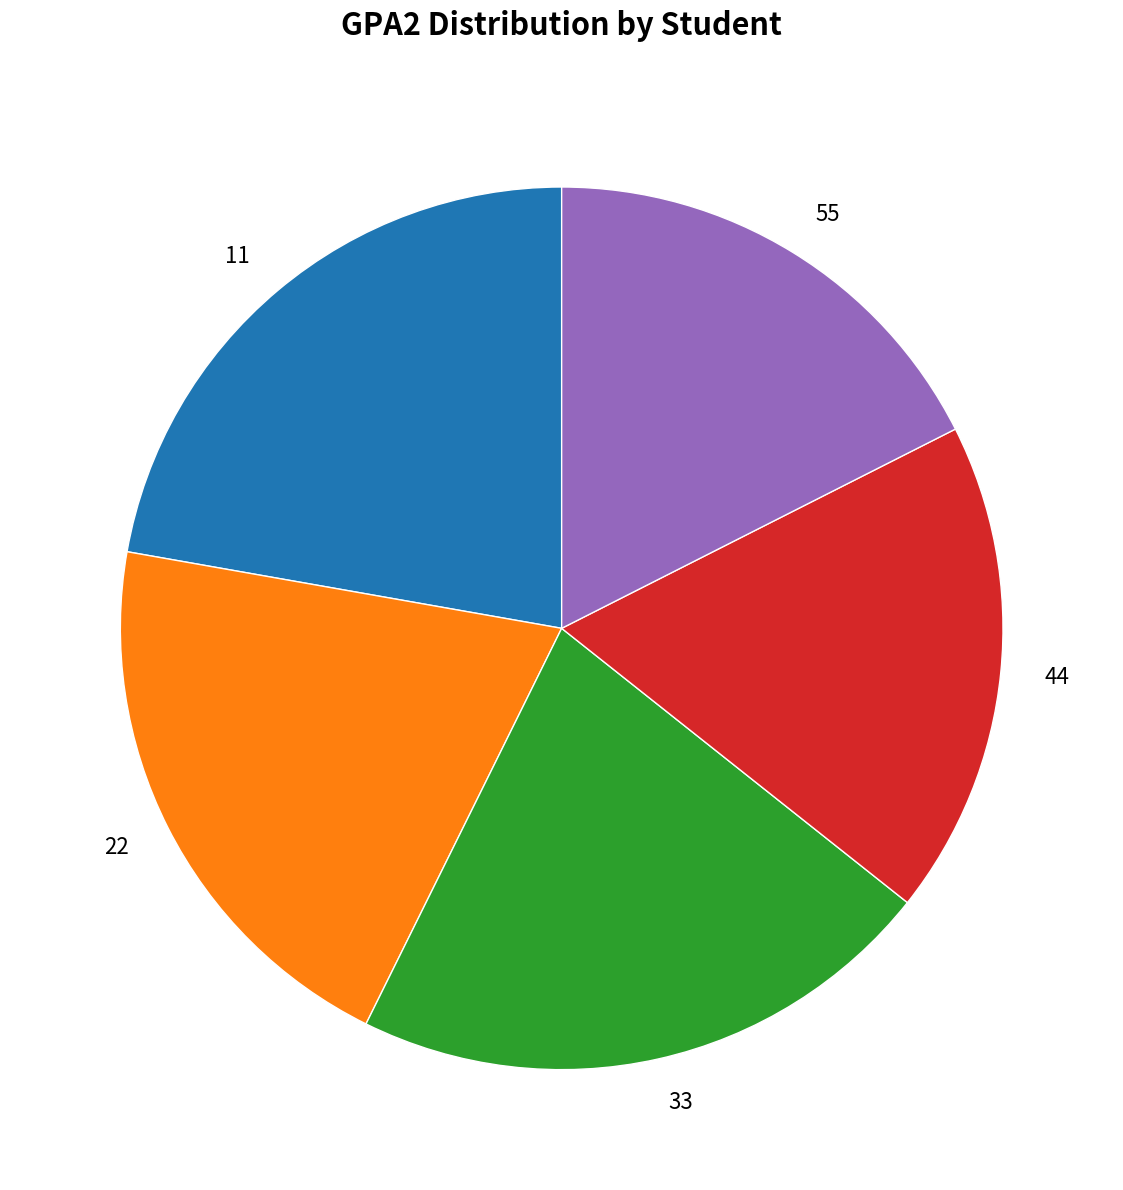

Approximately how many times larger is the value at 44 compared to 55?

1.0